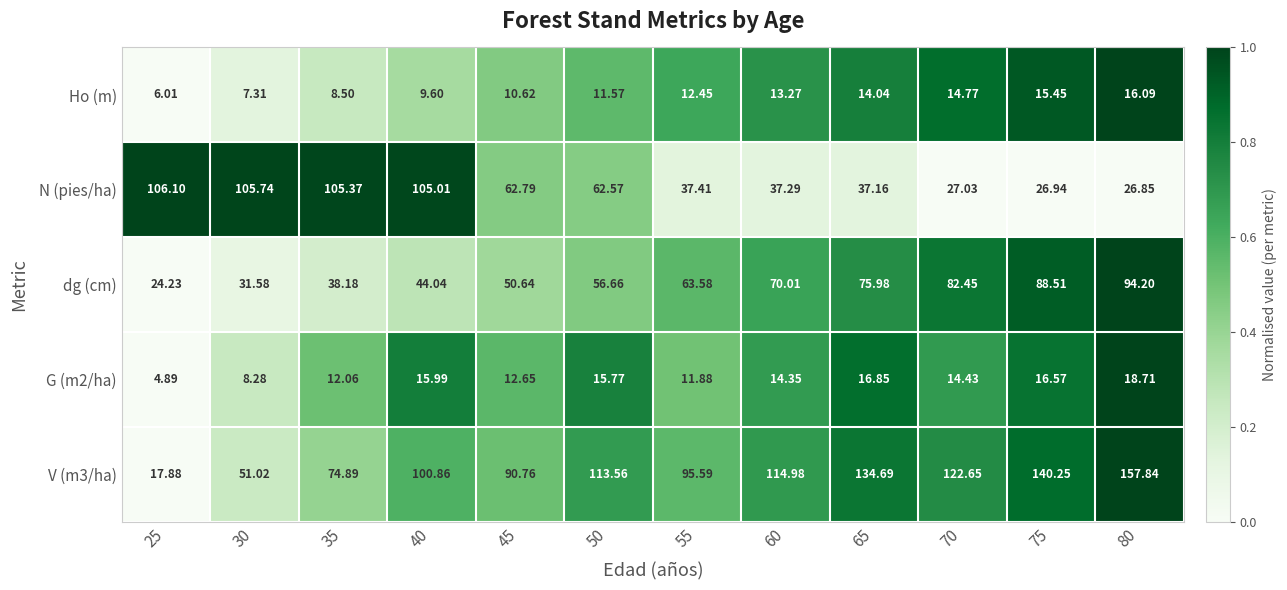

Is the value of G (m2/ha) at 60 greater than the value of V (m3/ha) at 60?

No